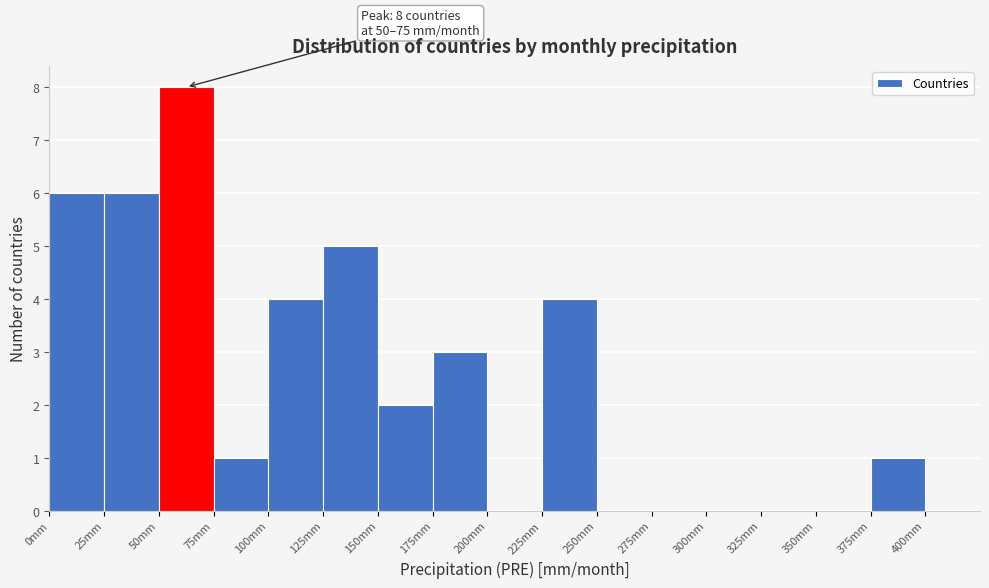

Over which range of the x-axis is the bar tallest?

50 to 75